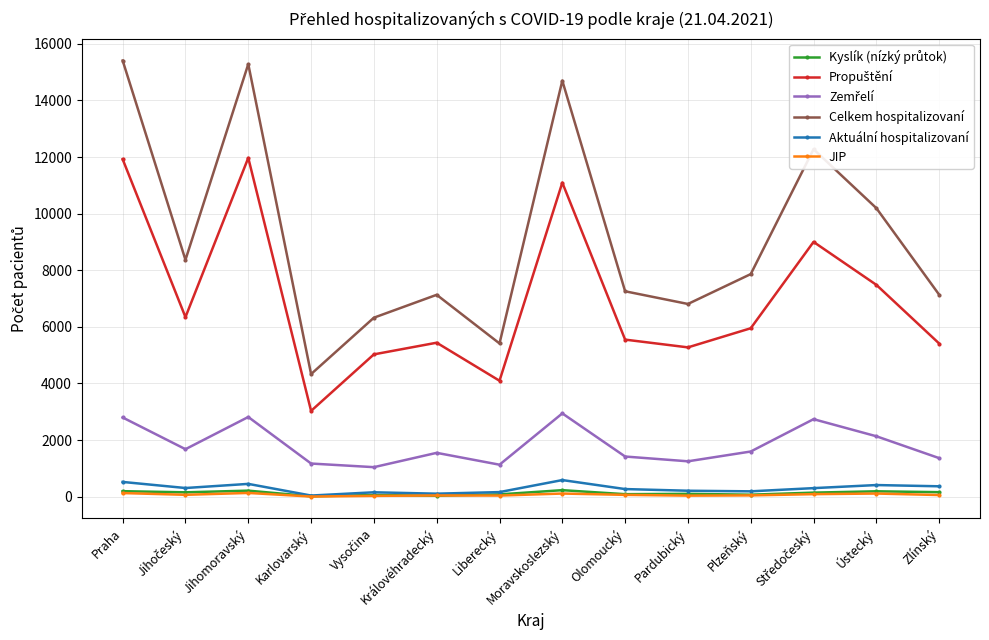

What is the label of the 8th point from the right?

Liberecký